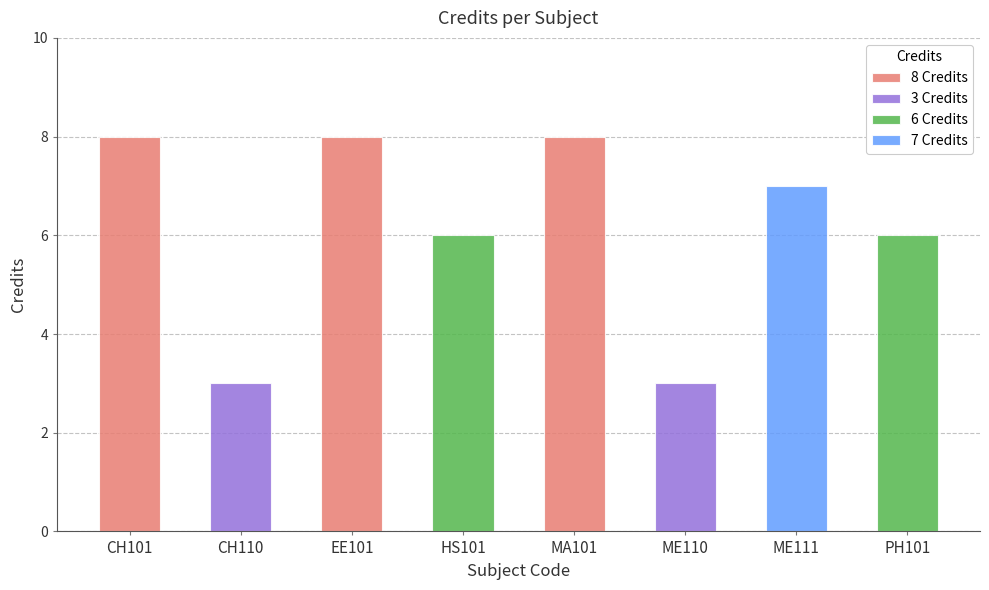

What is the maximum value shown in the chart?

8